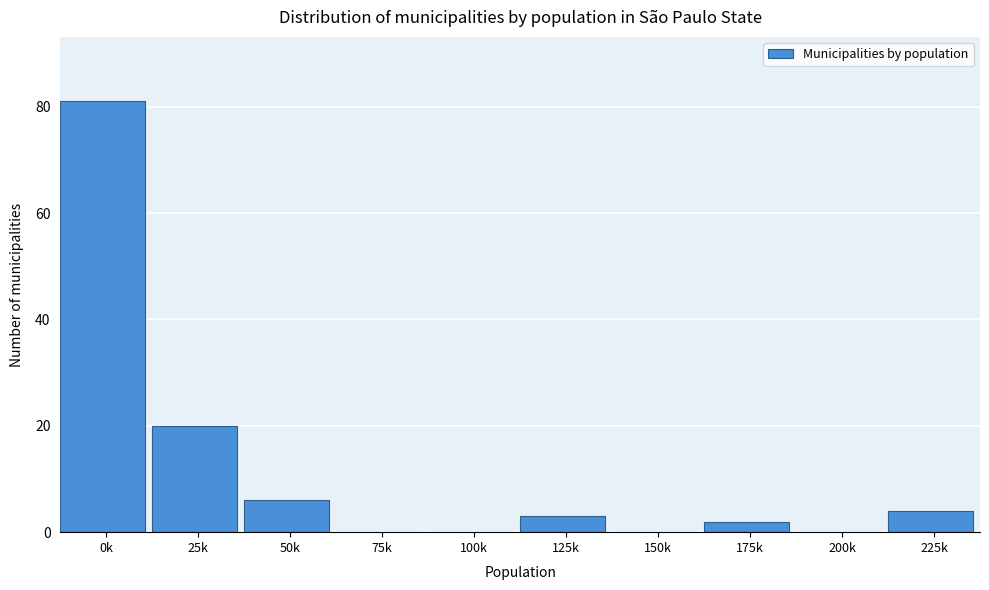

Reading left to right, what are all the values shown in this chart?

0k=81	25k=20	50k=6	75k=0	100k=0	125k=3	150k=0	175k=2	200k=0	225k=4